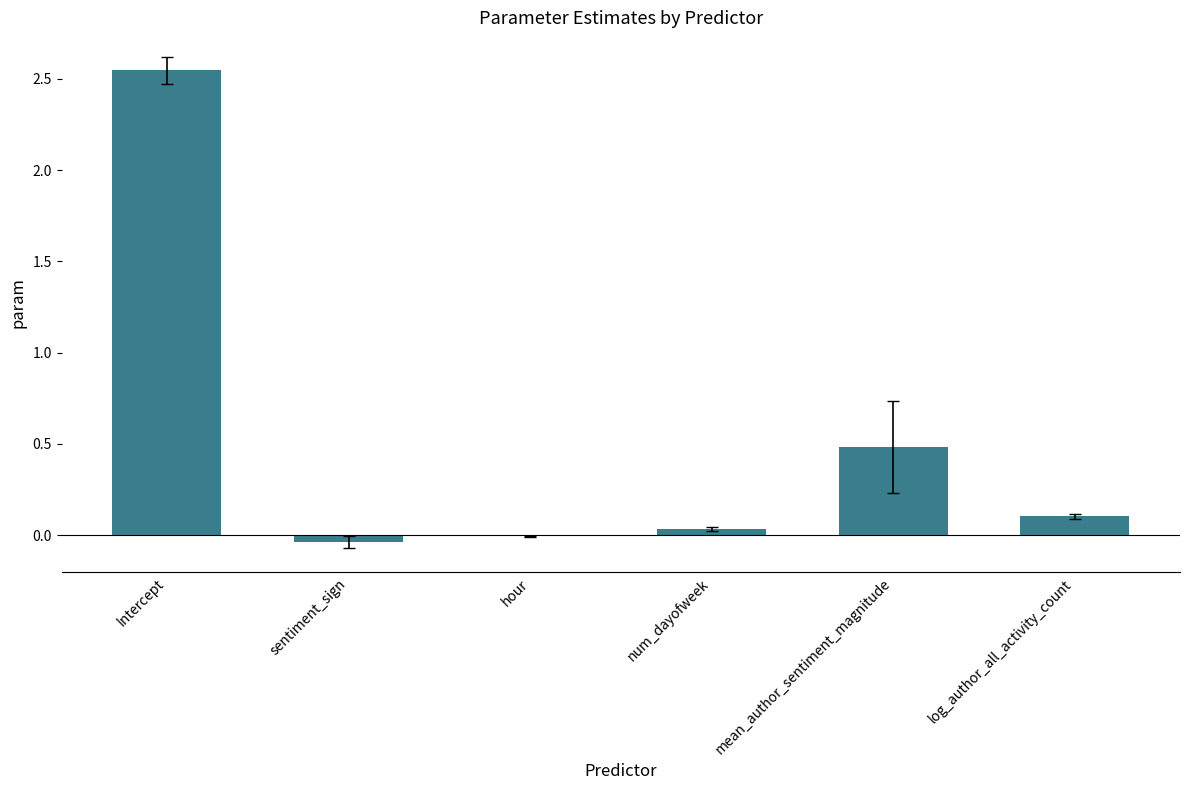

Which has a higher value, num_dayofweek or sentiment_sign?

num_dayofweek